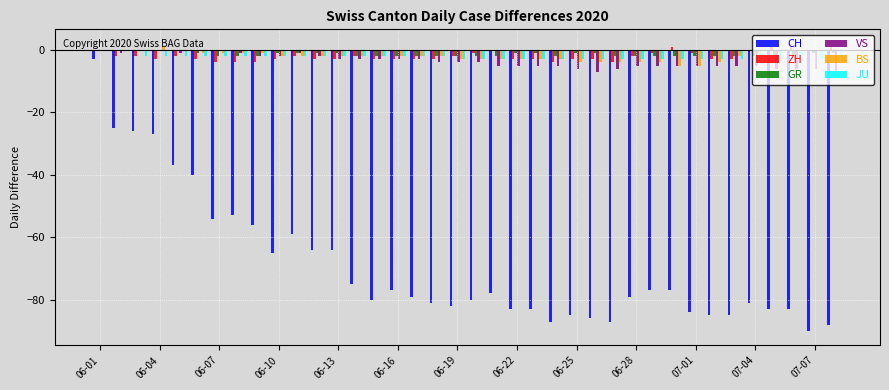

What are all the series names shown in the legend?

CH, ZH, GR, VS, BS, JU